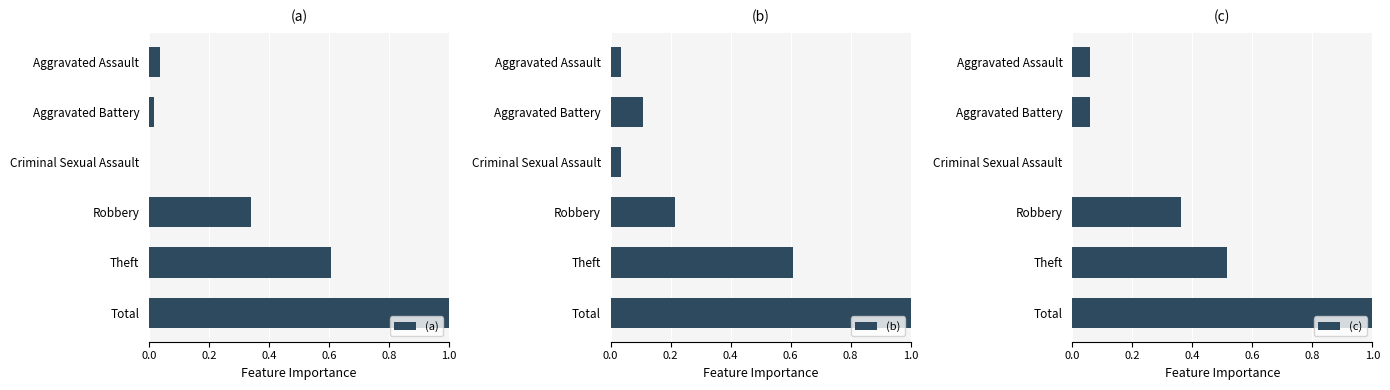

At how many categories does at least one series exceed 0?

6